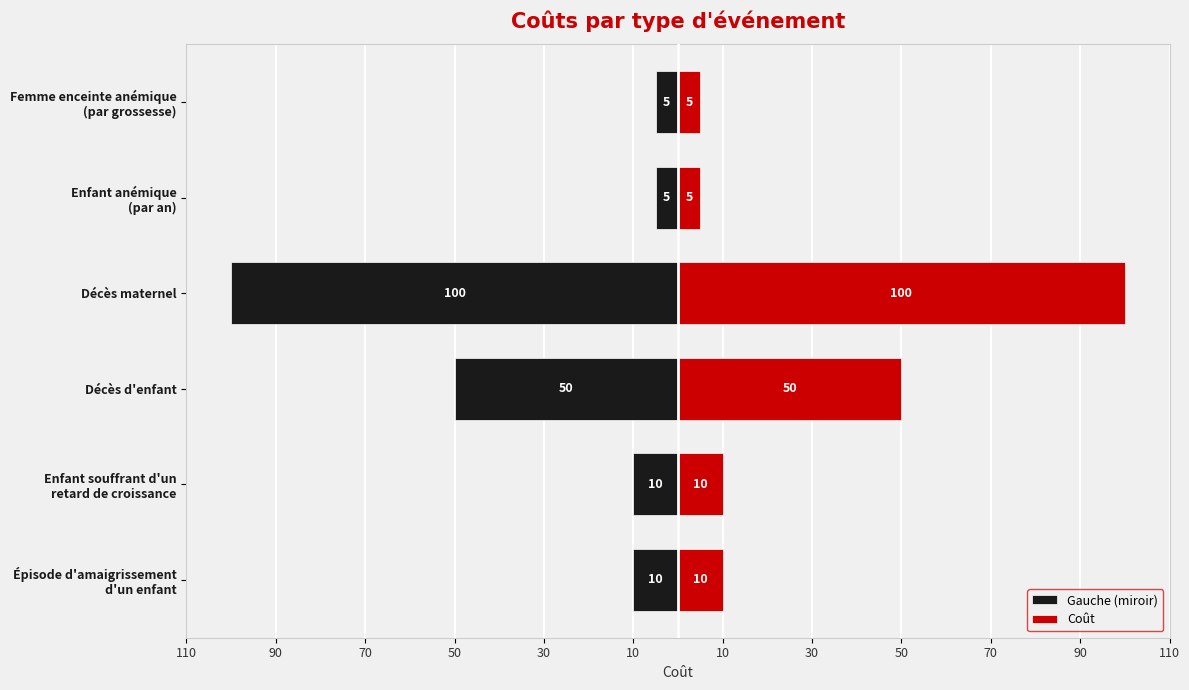

What is the value of the Coût bar at the 2nd from the left?

10